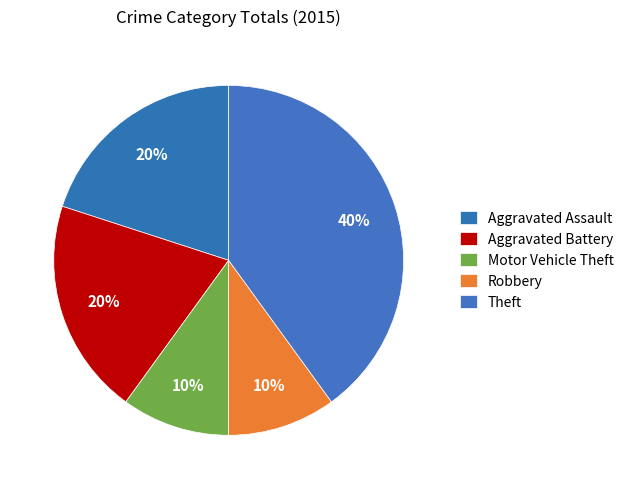

To the nearest percent, what is the combined percentage of Theft and Aggravated Assault?

60%